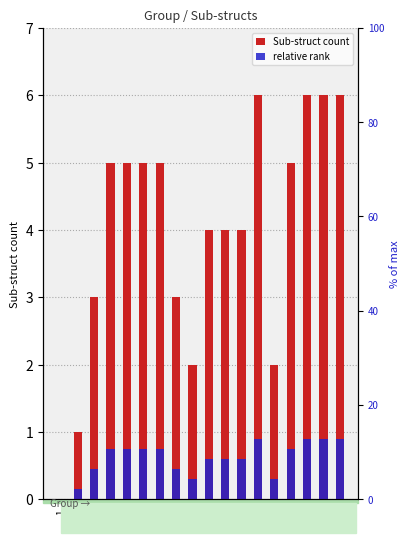

What is the spread (max minus min) of values at 10?

3.4